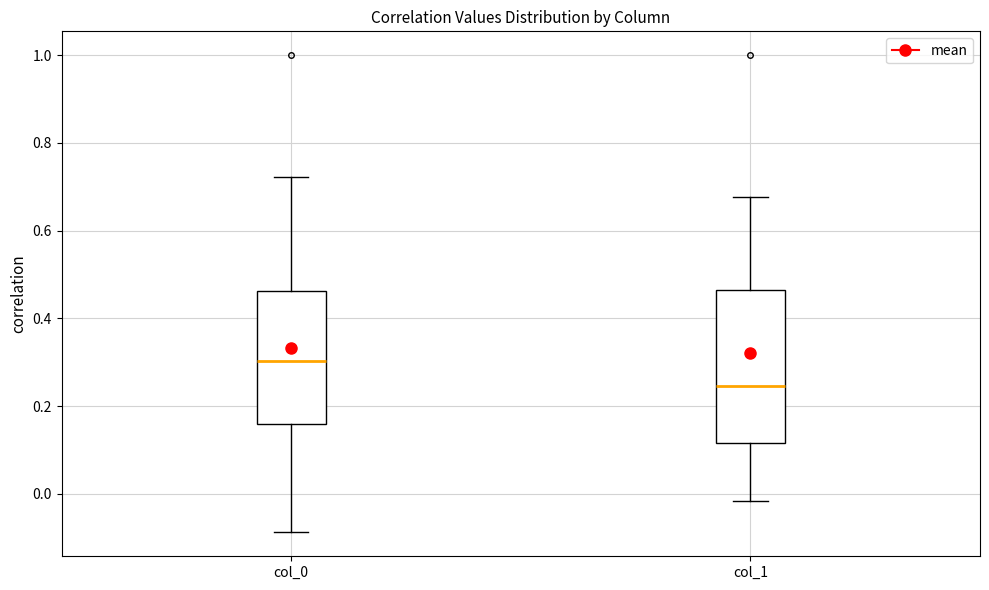

Comparing the boxes themselves (not the whiskers), which one is the tallest?

col_1